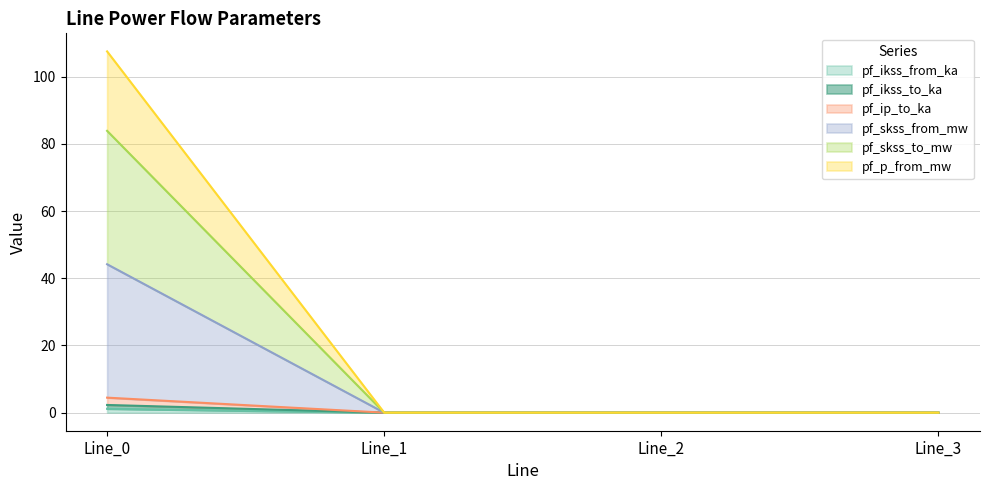

Which label corresponds to the smallest value in the chart?

Line_1